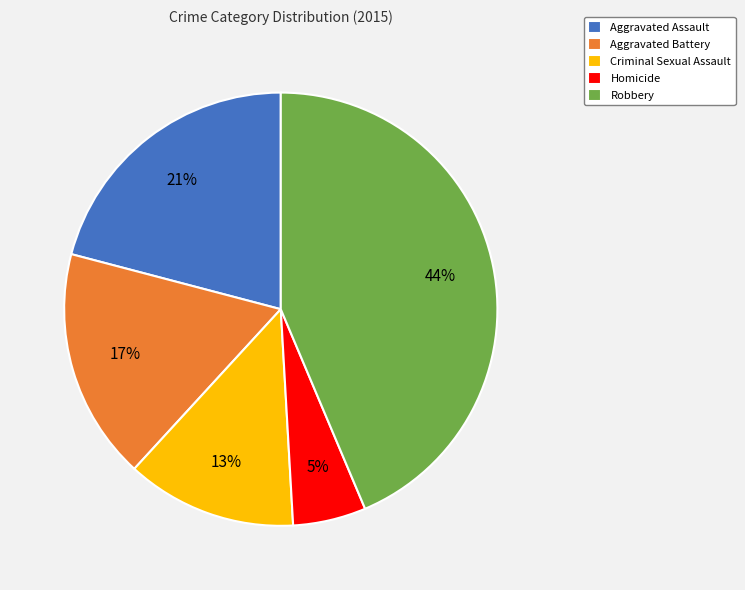

Does any single category account for the majority?

No